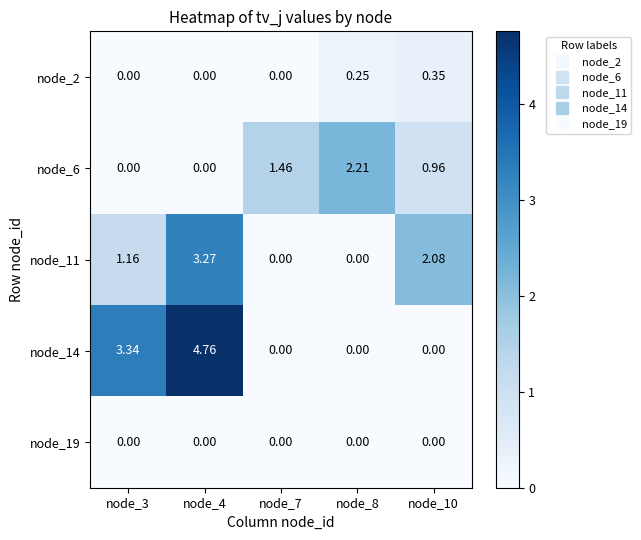

How many categories are shown in the chart?

5